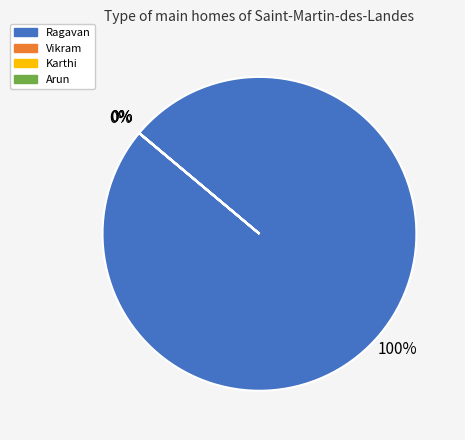

To the nearest percent, what is the average slice percentage?

25%